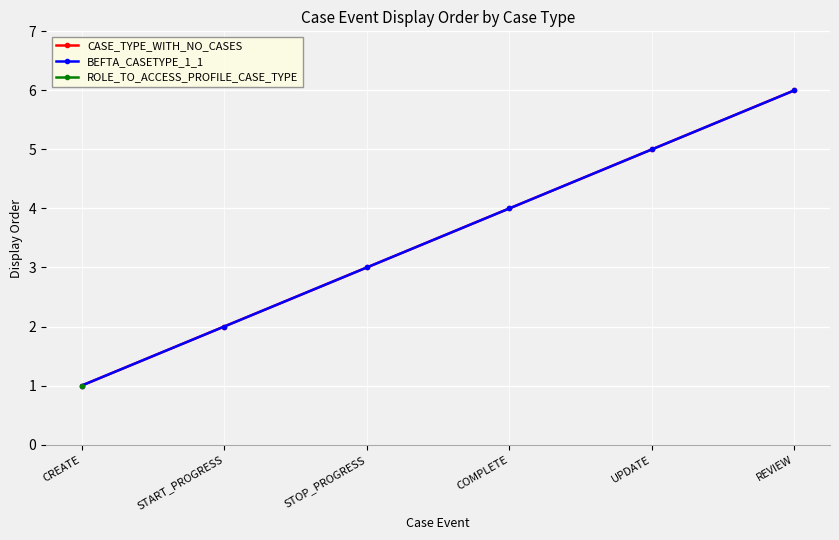

Which has a higher value, STOP_PROGRESS or COMPLETE?

COMPLETE